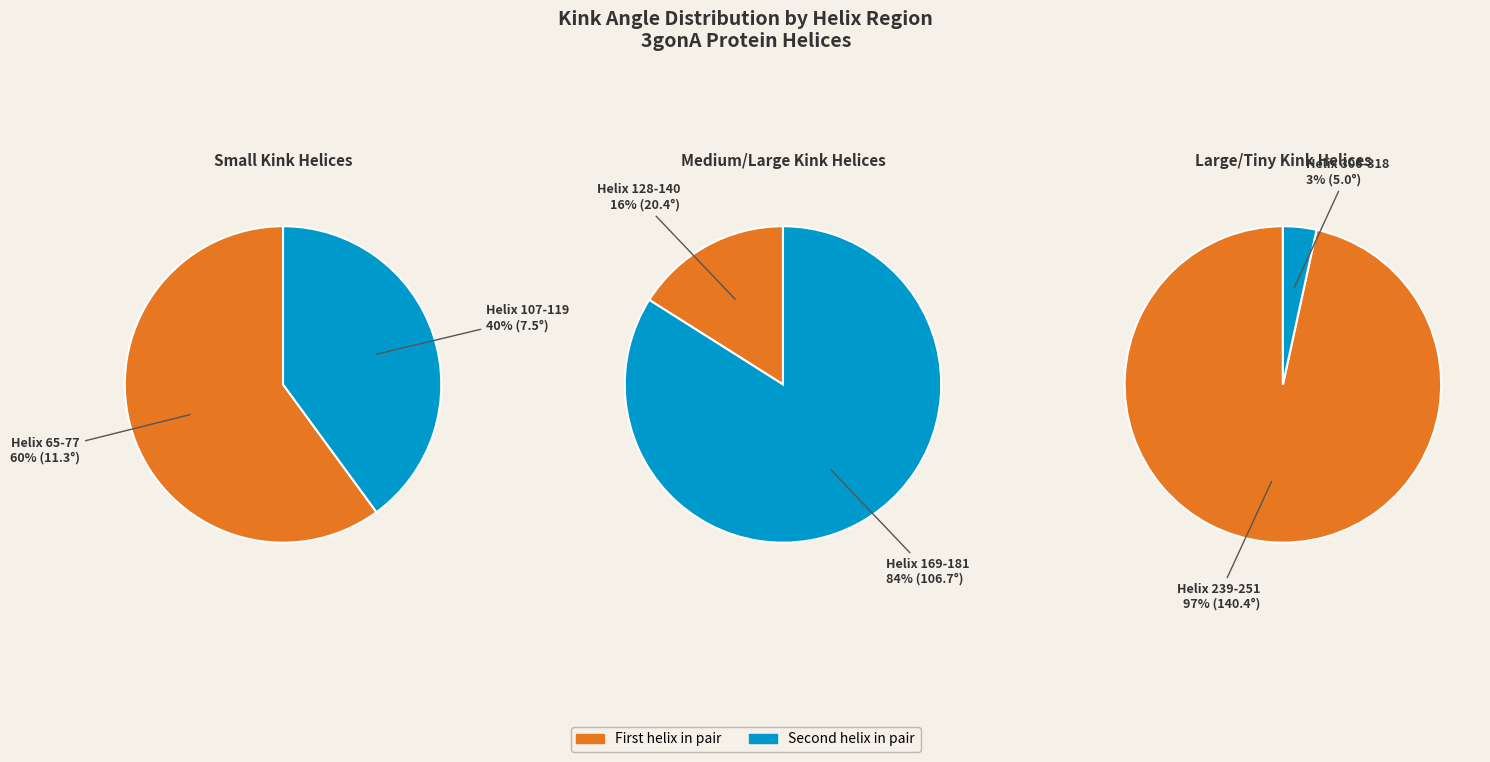

What is the change in value from 107-119 to 169-181?

+99.2